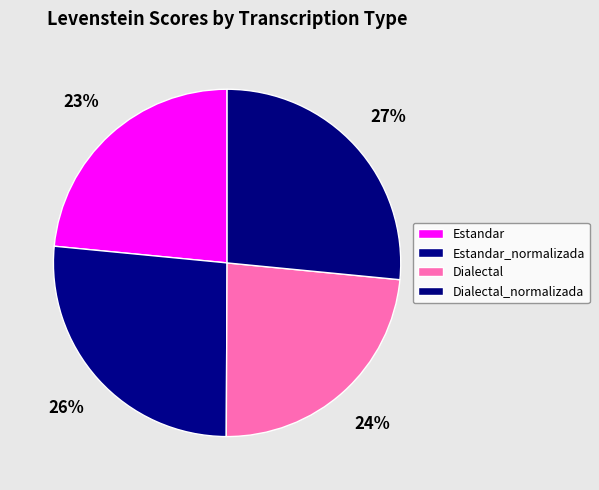

Does Dialectal_normalizada represent more than half of the total?

No